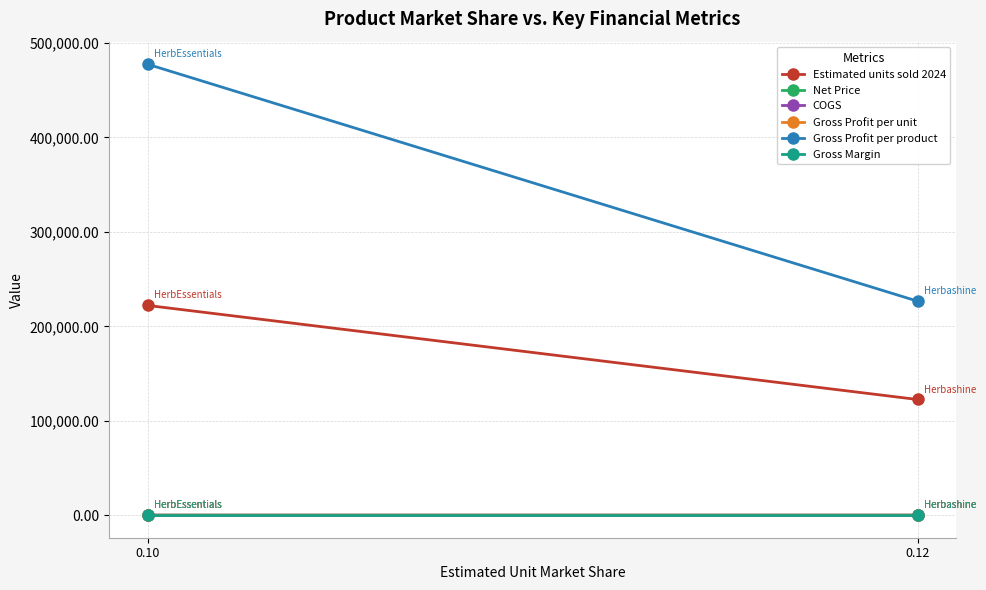

At which category is the sum across all series the highest?

0.10